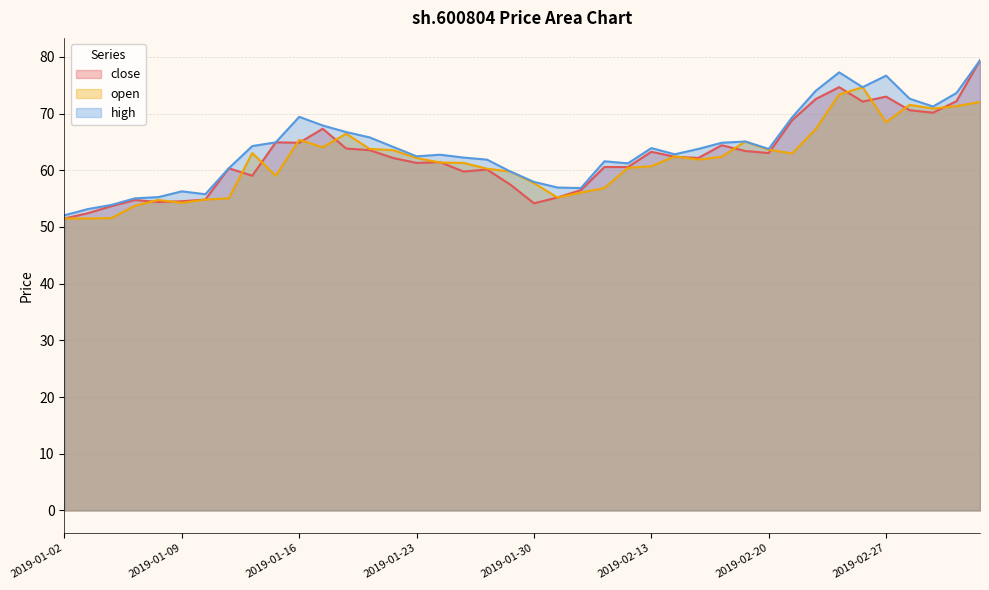

At which category is the sum across all series the highest?

2019-03-05